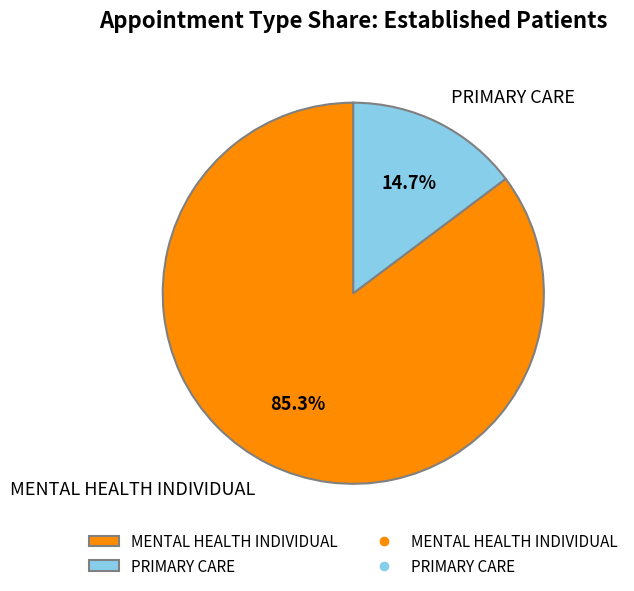

To the nearest percent, what is the difference between the largest and smallest slice percentages?

71%